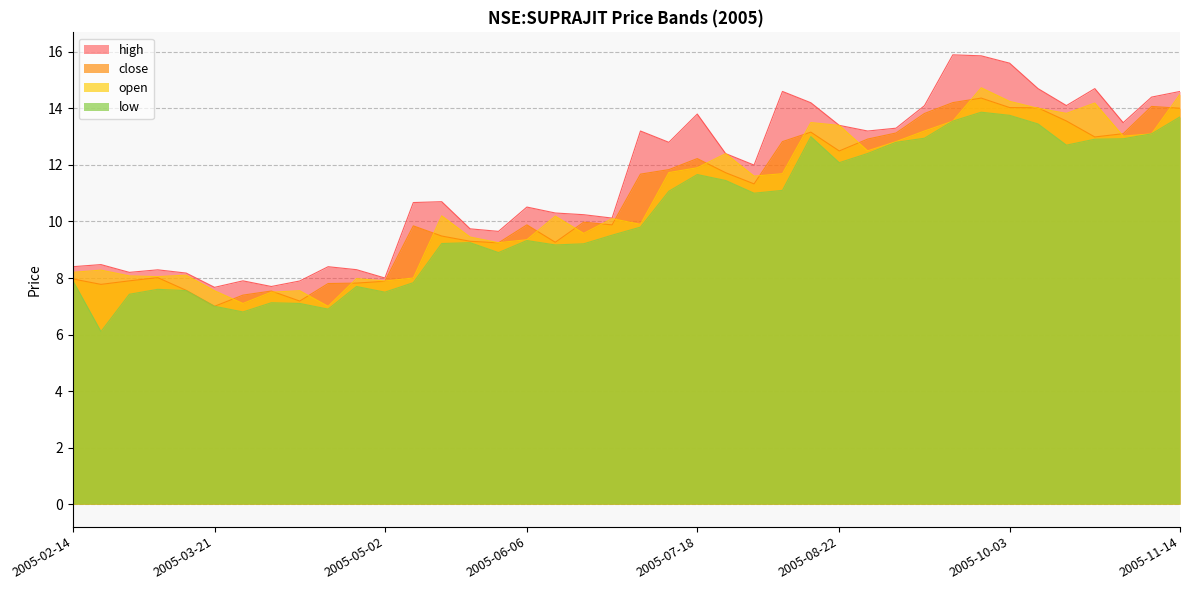

What is the average value of the high series?

11.5